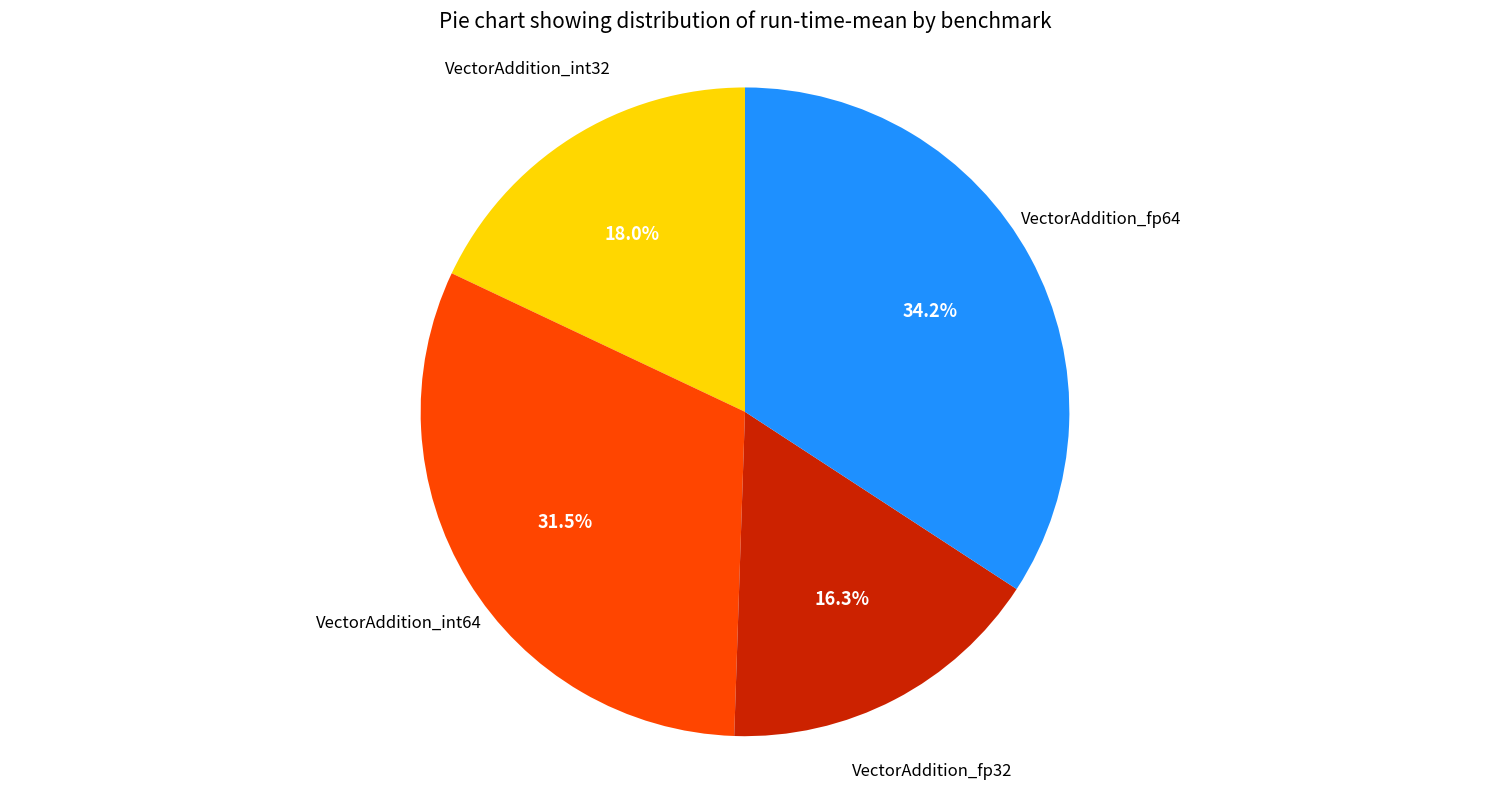

To the nearest percent, what is the difference between the largest and smallest slice percentages?

18%